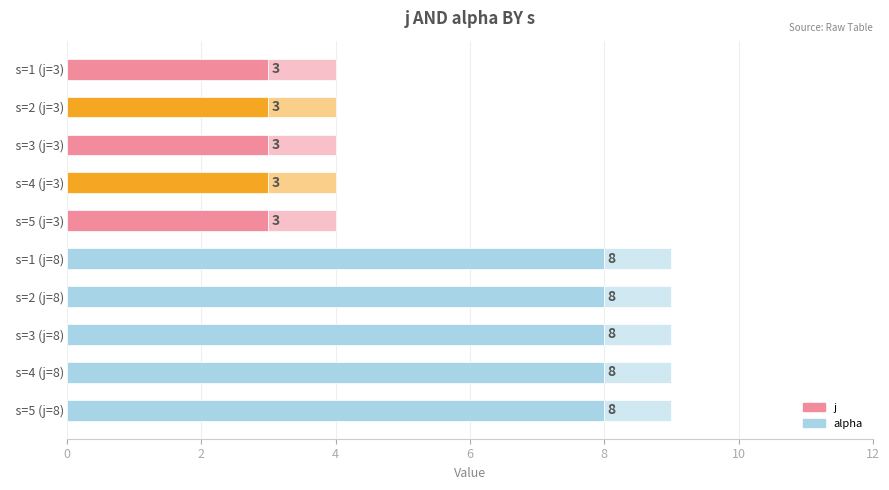

How many data points does each series have?

10